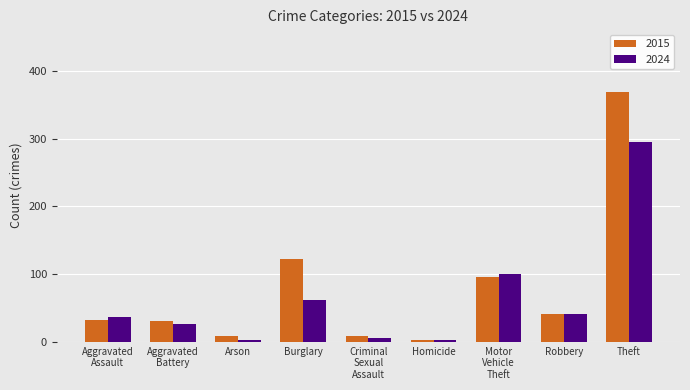

What is the maximum value for 2024?

295